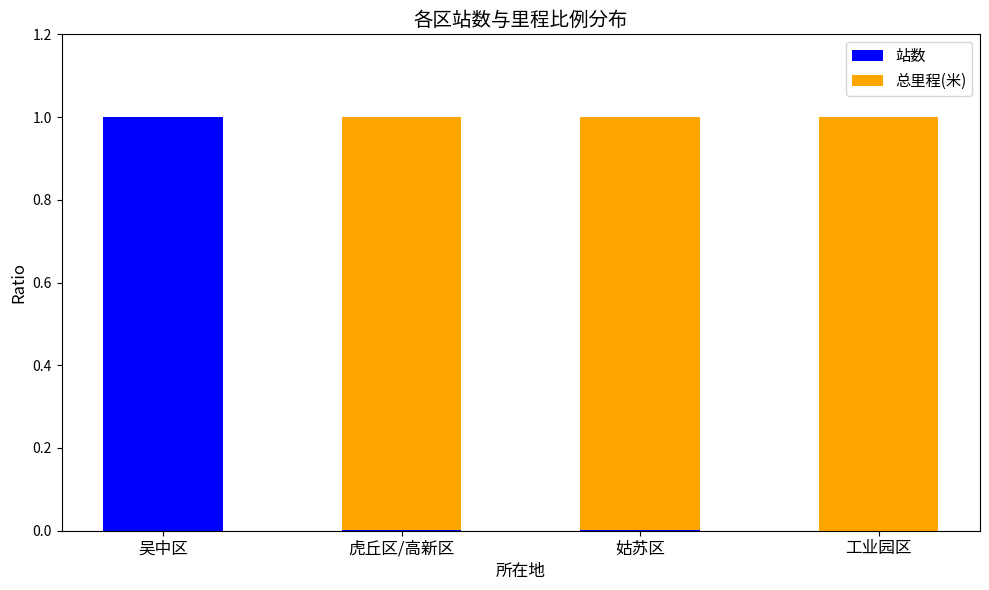

The 站数 series shows 0.0 at 虎丘区/高新区. True or false?

True